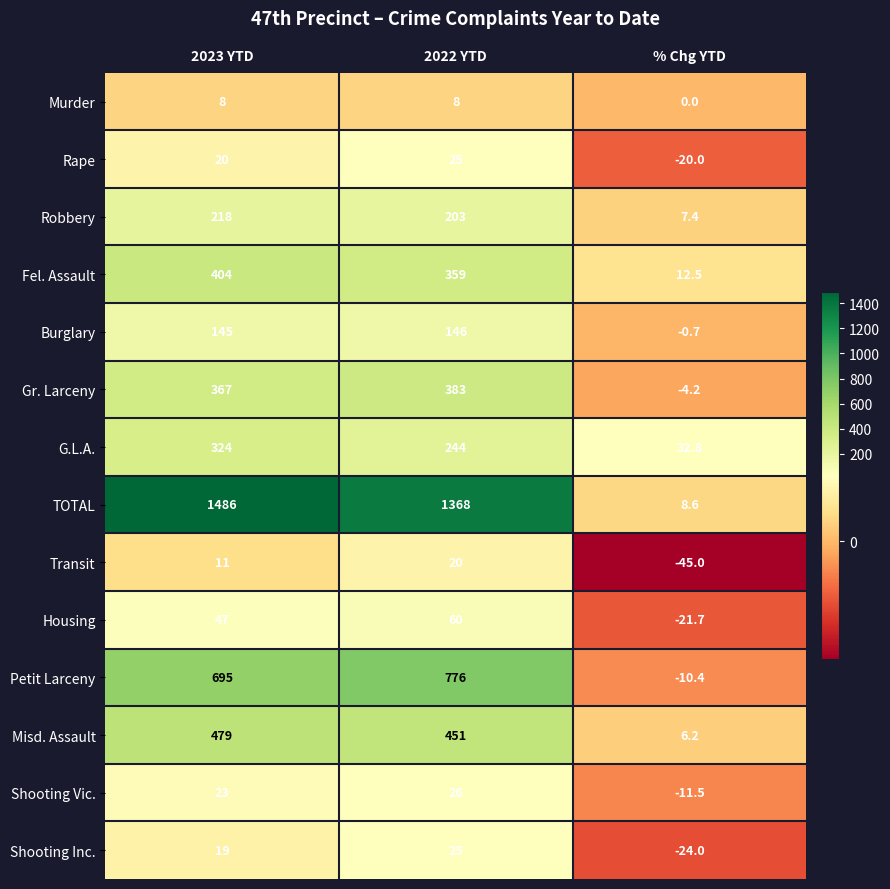

Which series has the largest total across all categories?

TOTAL